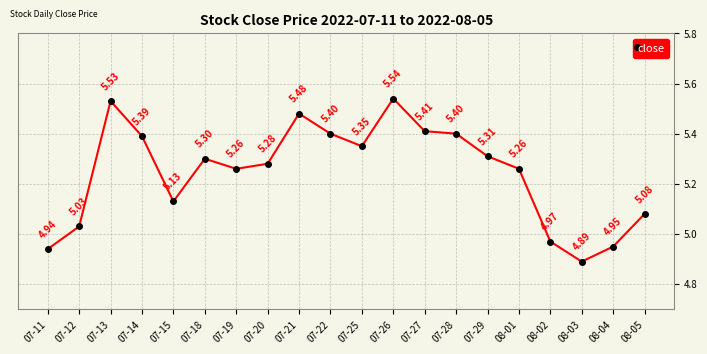

How many distinct data groups are displayed?

1